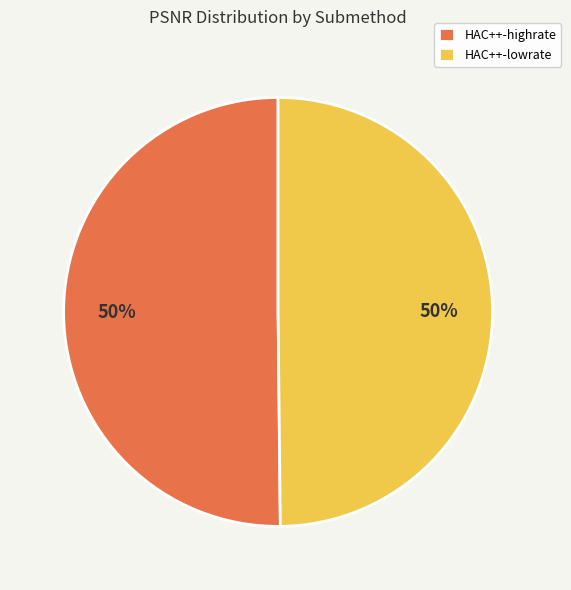

To the nearest percent, what is the combined percentage of HAC++-highrate and HAC++-lowrate?

100%